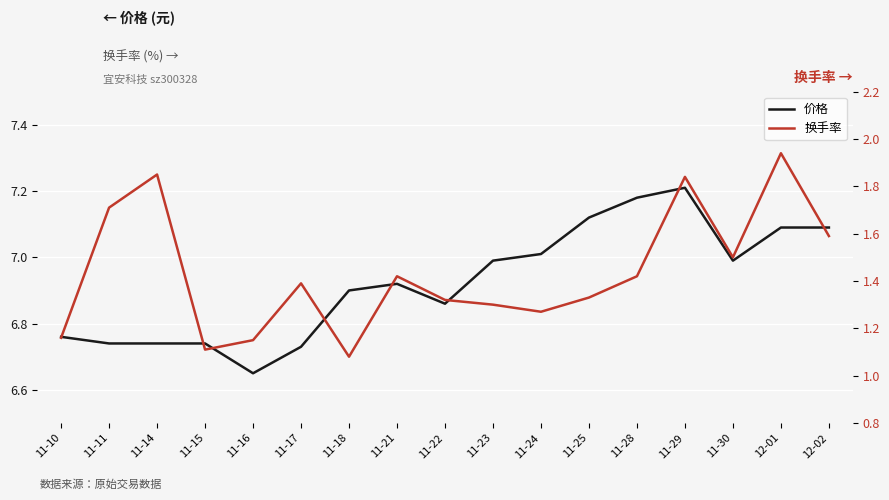

What is the minimum value shown in the chart?

1.1